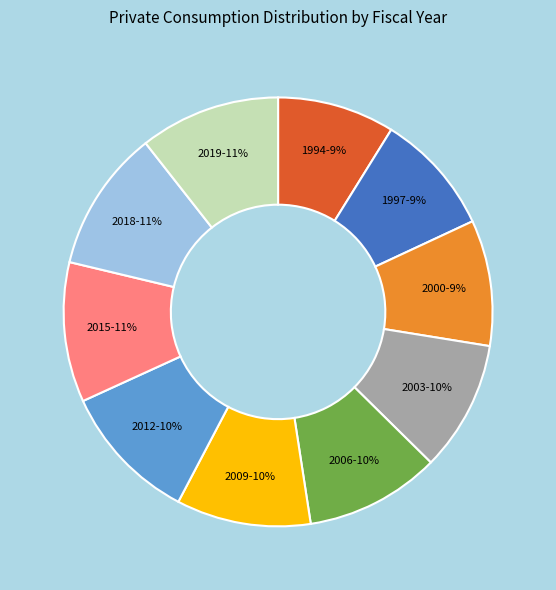

To the nearest percent, what is the difference between the largest and smallest slice percentages?

2%